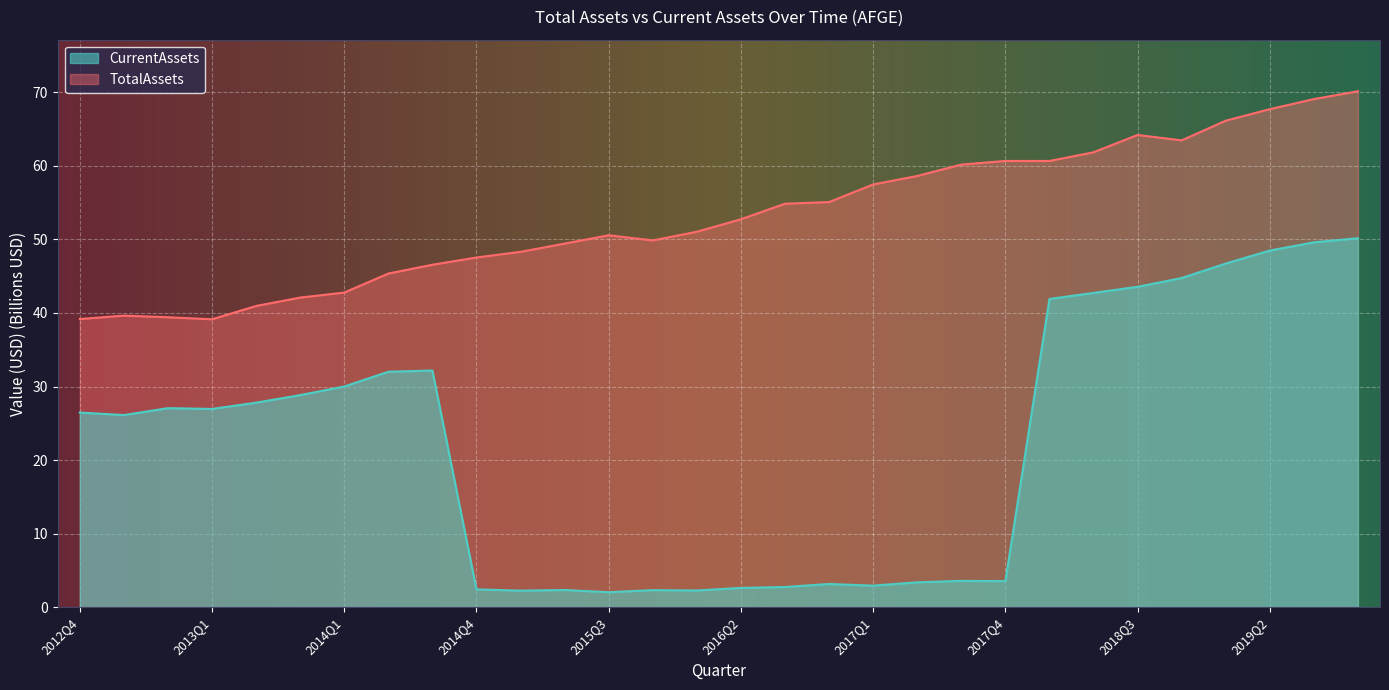

What is the sum of all CurrentAssets values?

661.0